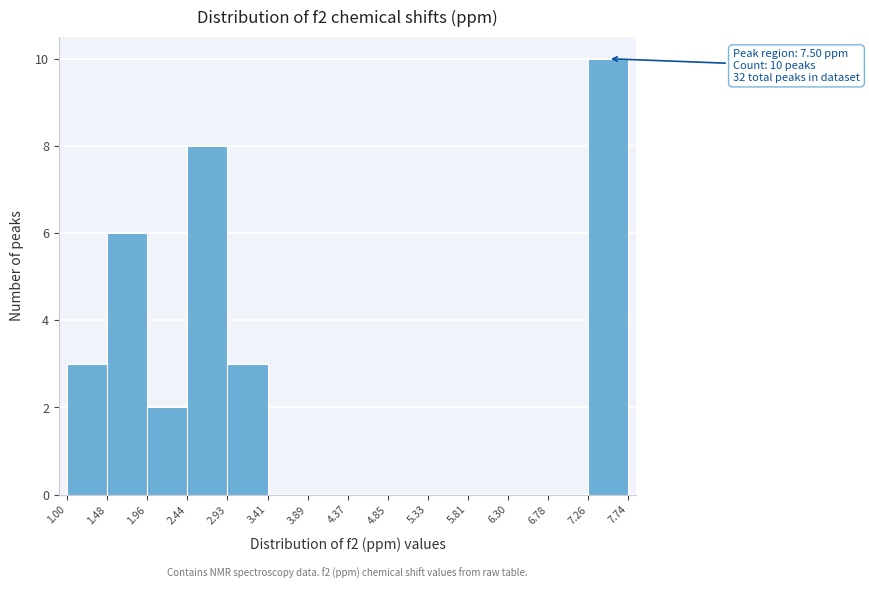

Over which range of the x-axis is the bar tallest?

7.26 to 7.74